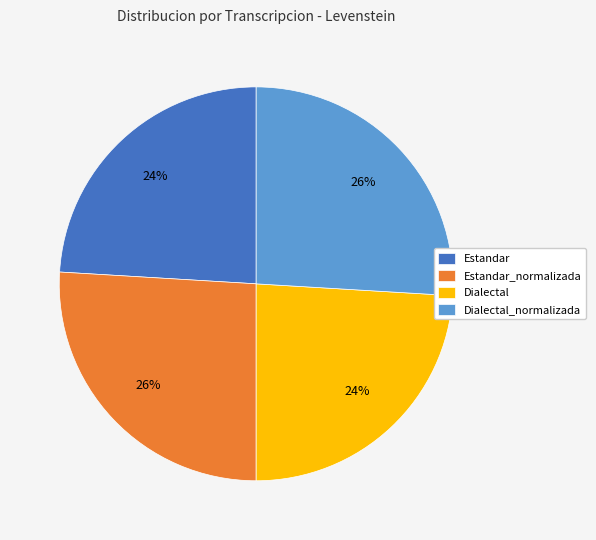

To the nearest percent, what is the average slice percentage?

25%